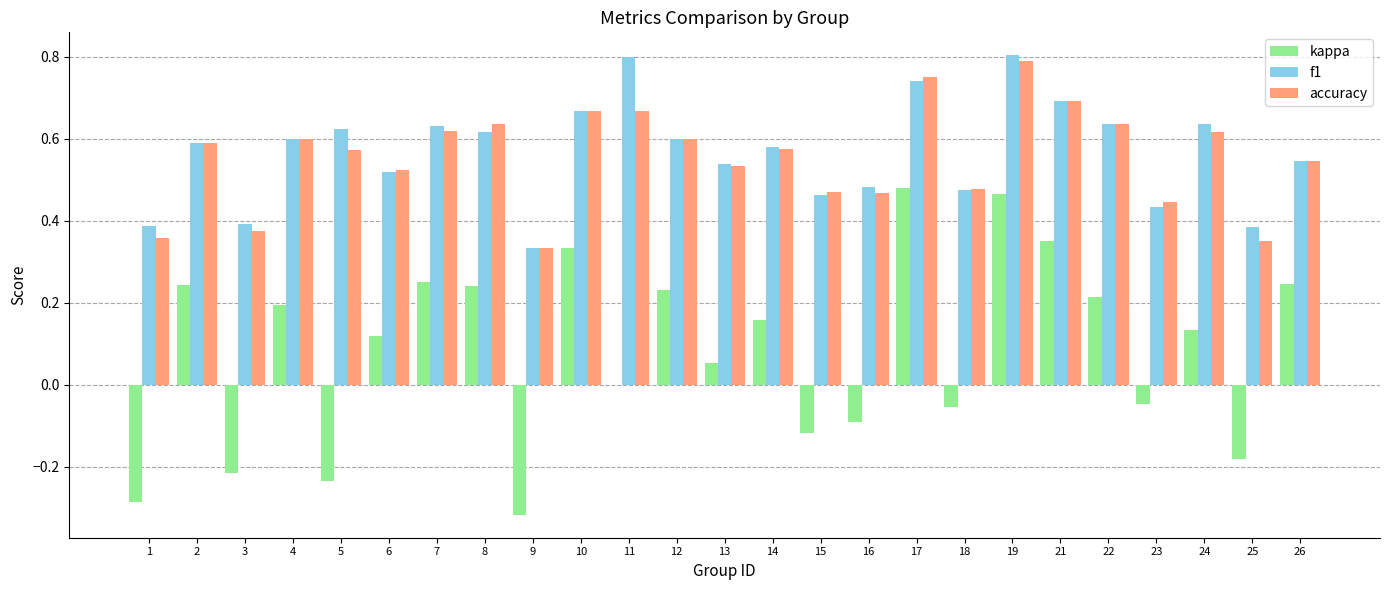

How many groups of bars are there?

25